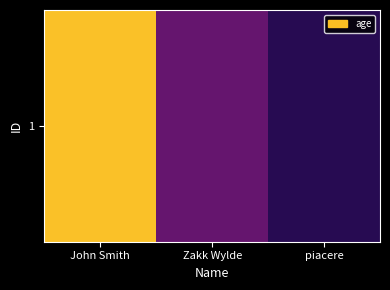

Rank the categories by value from highest to lowest.

John Smith, Zakk Wylde, piacere